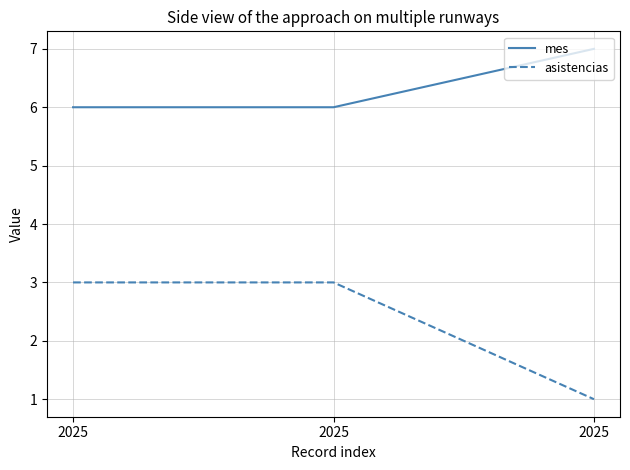

How many lines are shown in the chart?

2